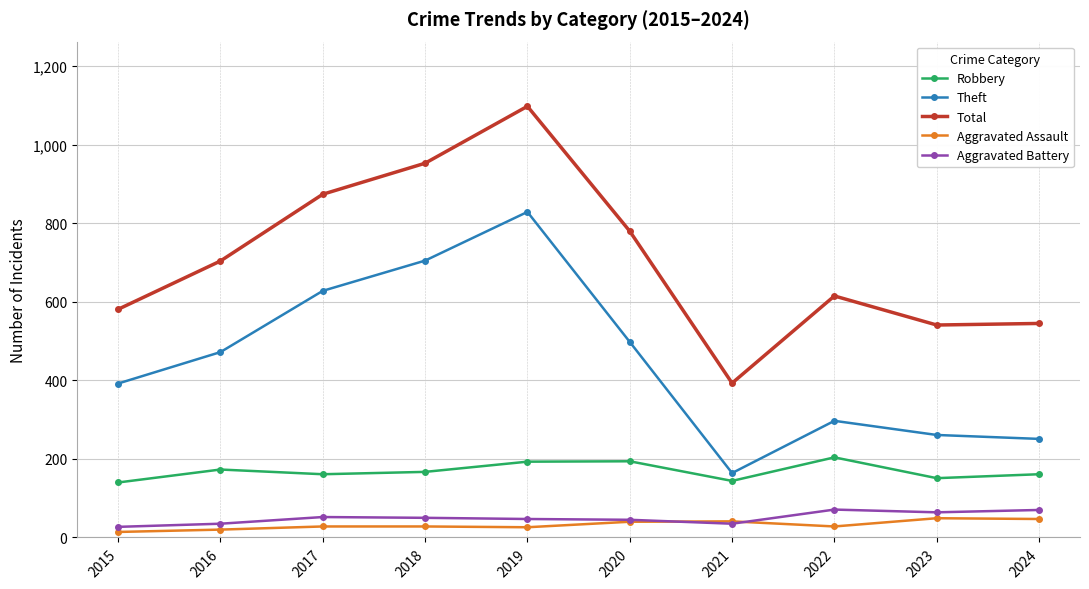

Which series has the largest range (max minus min)?

Total